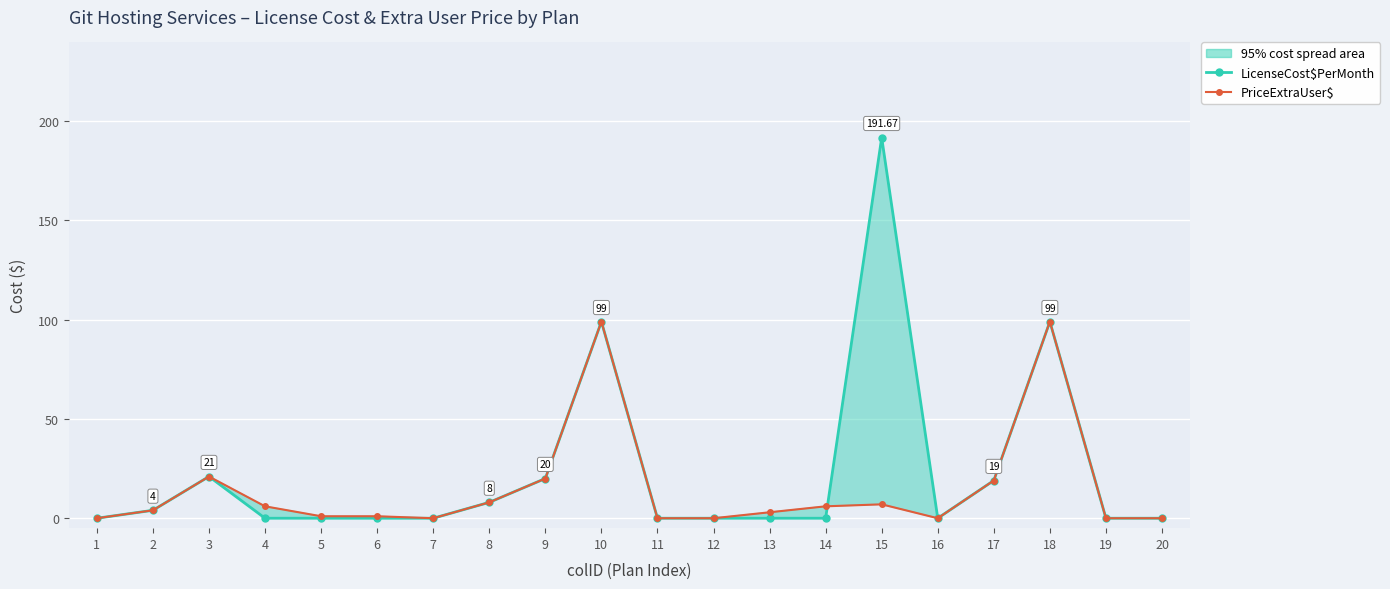

Rank the series by their maximum value, from highest to lowest.

LicenseCost$PerMonth, PriceExtraUser$